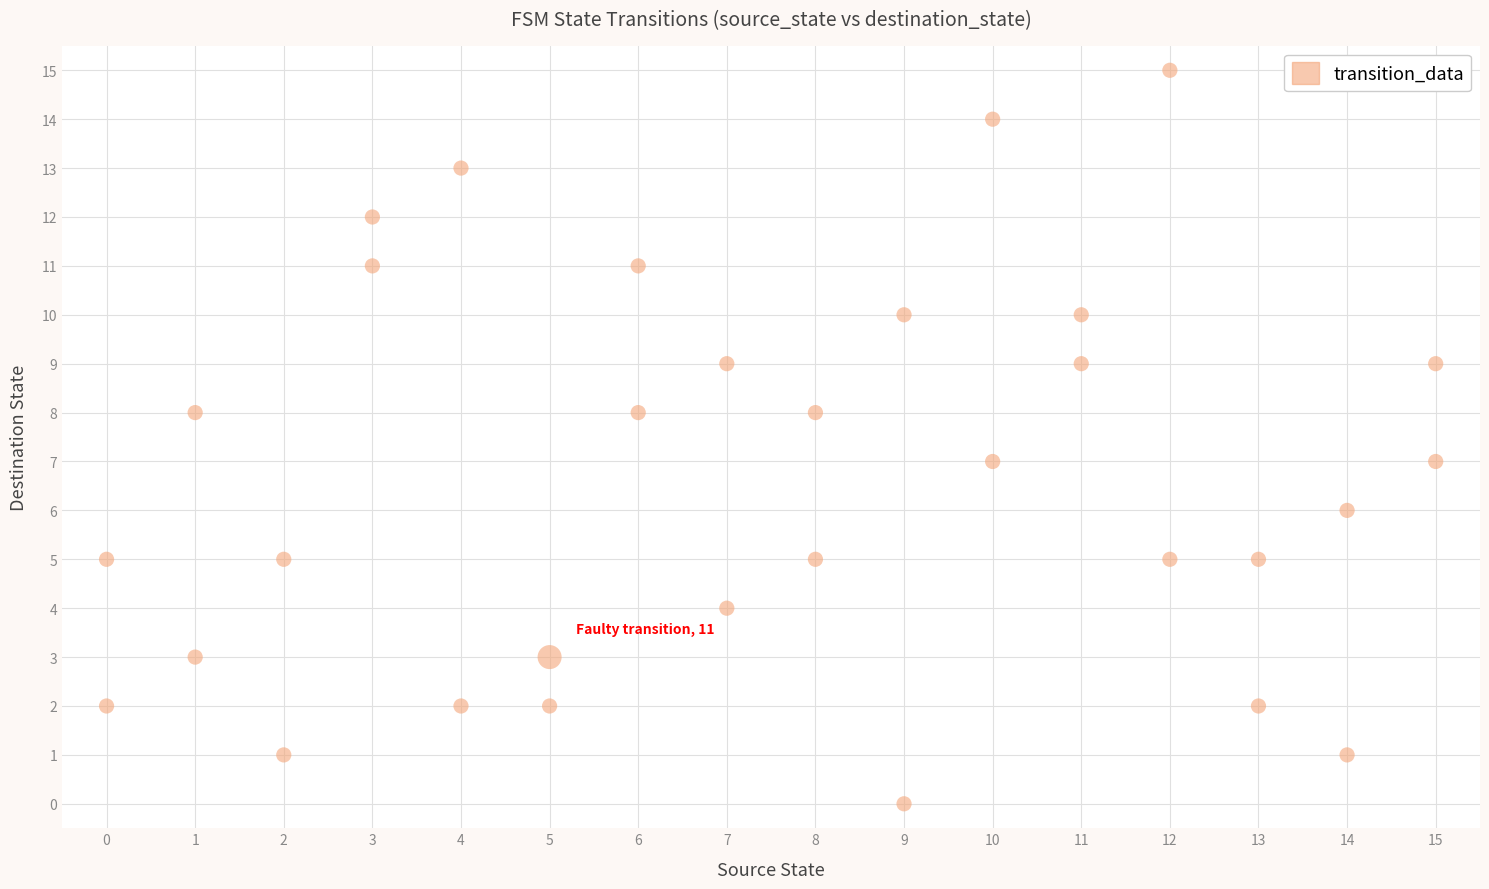

What is the range of X values (max minus min)?

15